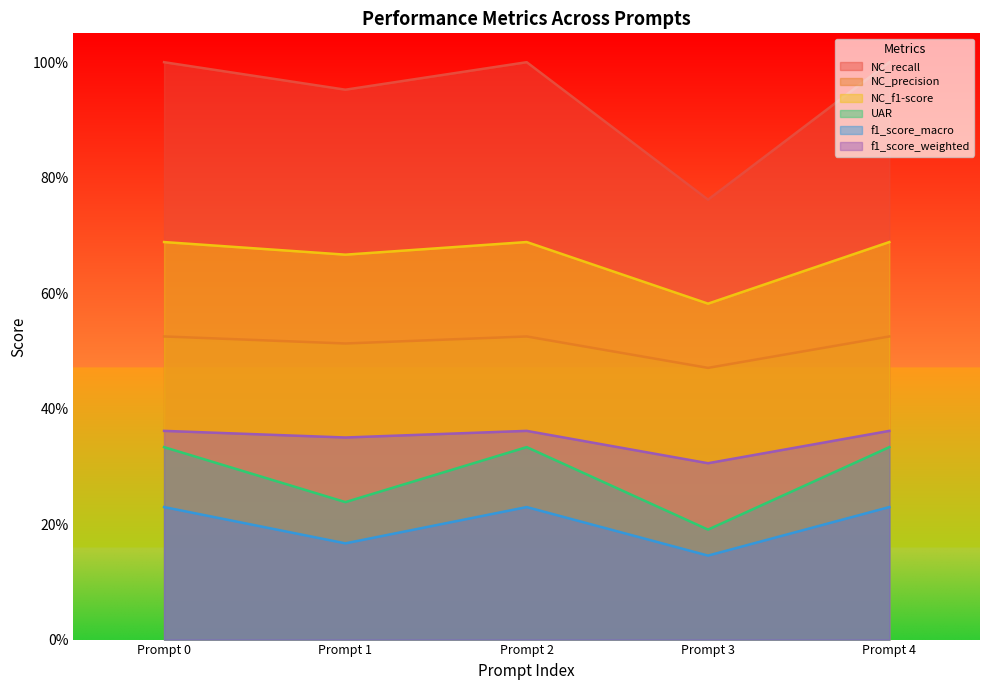

What is the value of the NC_precision point at the 2nd from the left?

0.5